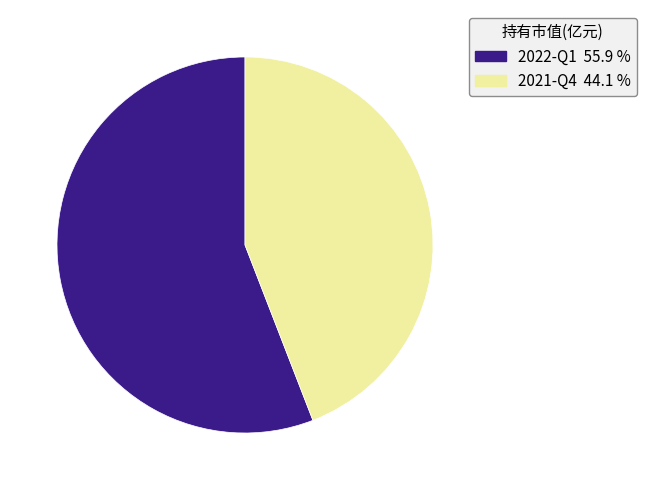

Do 2021-Q4 and 2022-Q1 together represent more than half of the pie?

Yes